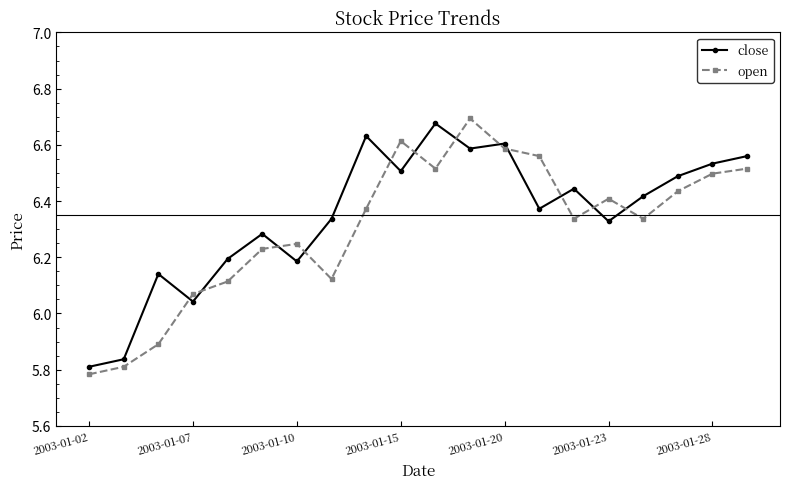

Which series ends up on top after the final intersection of close and open?

close